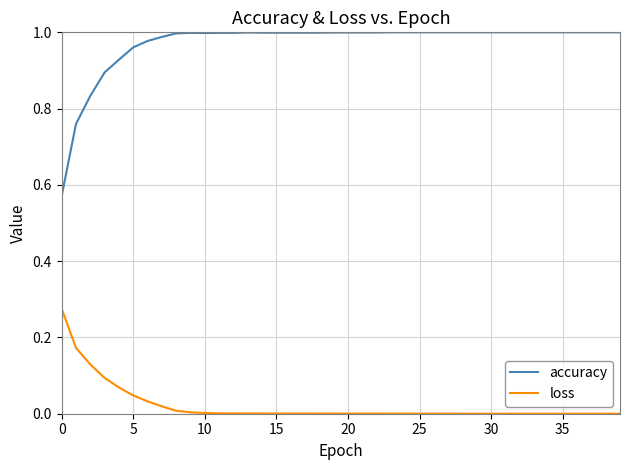

What is the difference between the maximum and minimum values in the accuracy series?

0.4